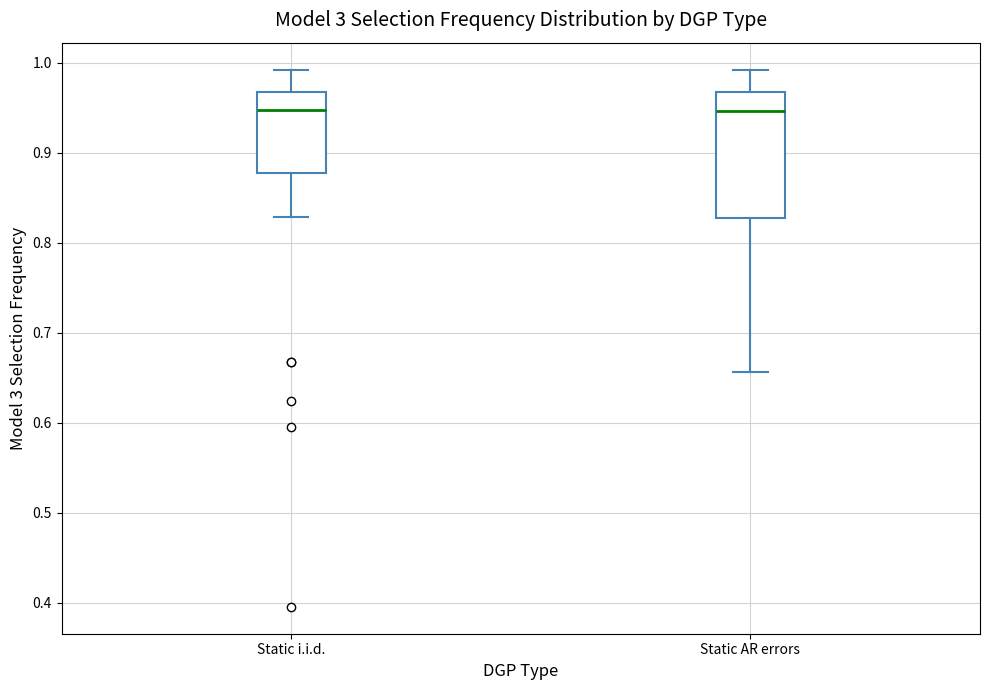

Reading left to right, read every box against the y-axis: the position of its median line, the range the box covers, and the ends of its whiskers. The values are not printed on the chart, so give them approximately, as read against the axis.

Static i.i.d.: median 0.95, box 0.88 to 0.97, whiskers 0.83 to 0.99
Static AR errors: median 0.95, box 0.83 to 0.97, whiskers 0.66 to 0.99